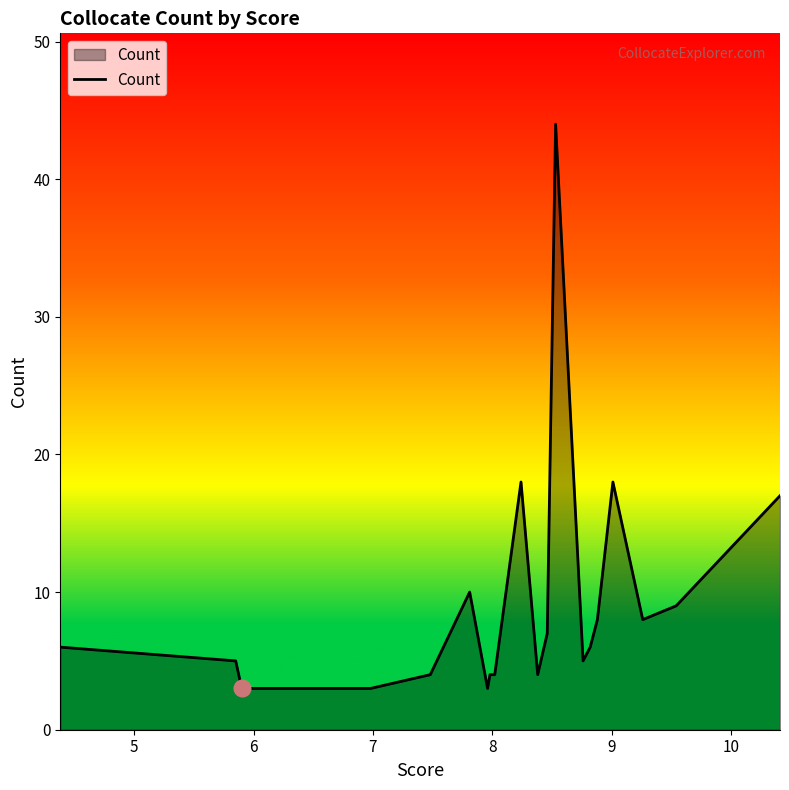

True or false: there are more than 0 points higher than both neighbors.

True